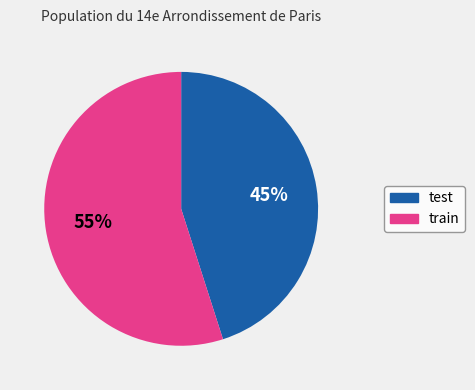

How many segments does this pie chart have?

2